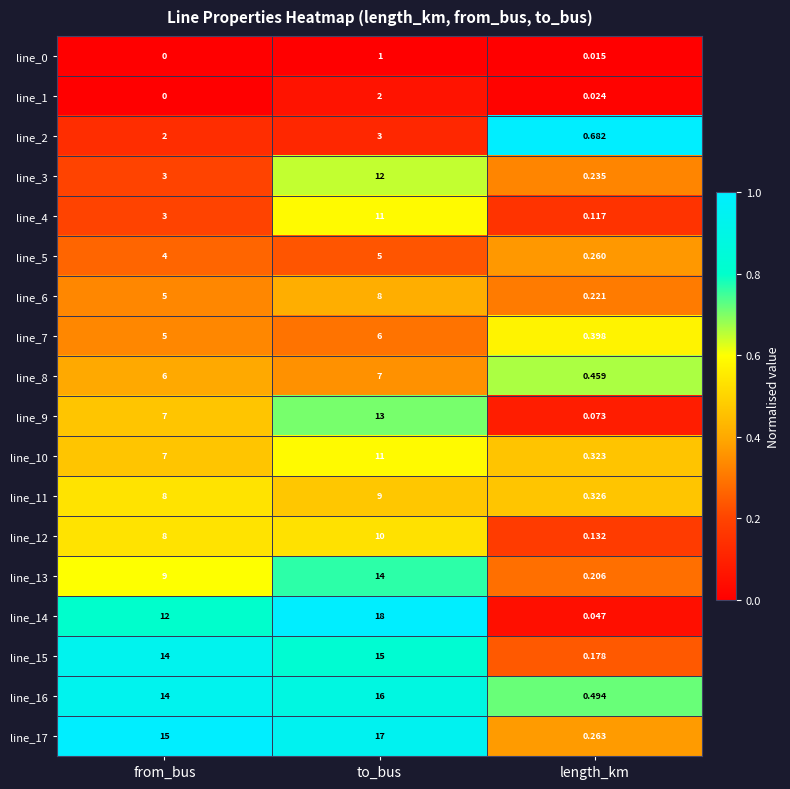

Rank the categories by line_12 value from highest to lowest.

to_bus, from_bus, length_km